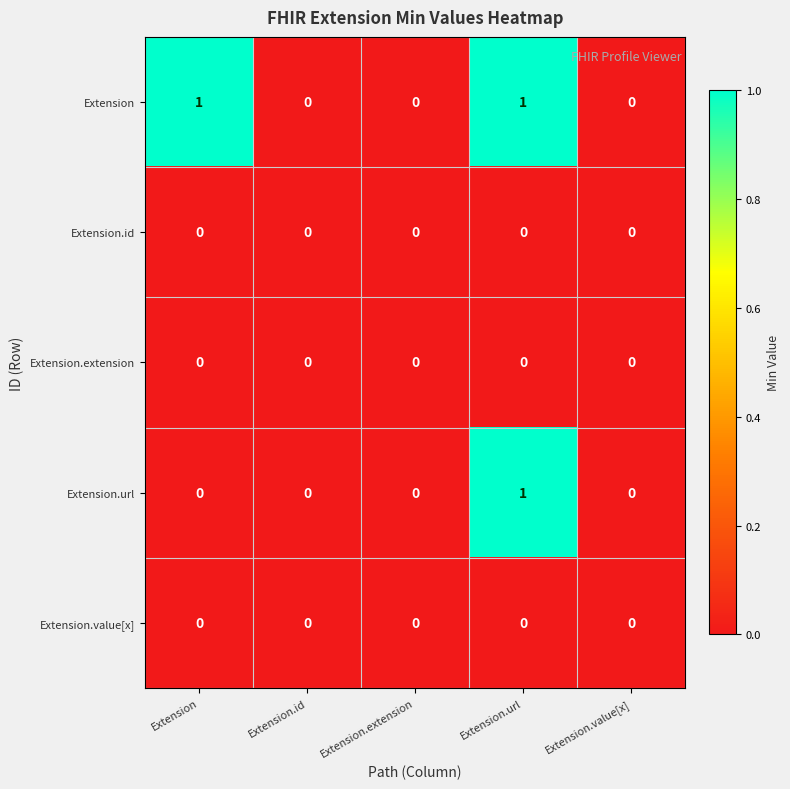

How many categories are shown in the chart?

5